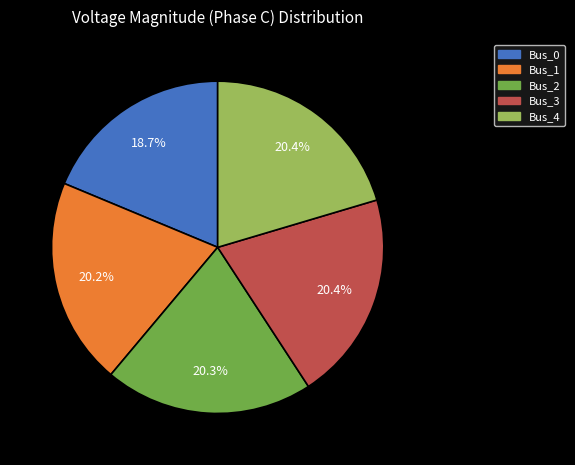

What is the smallest slice in the pie chart?

Bus_0